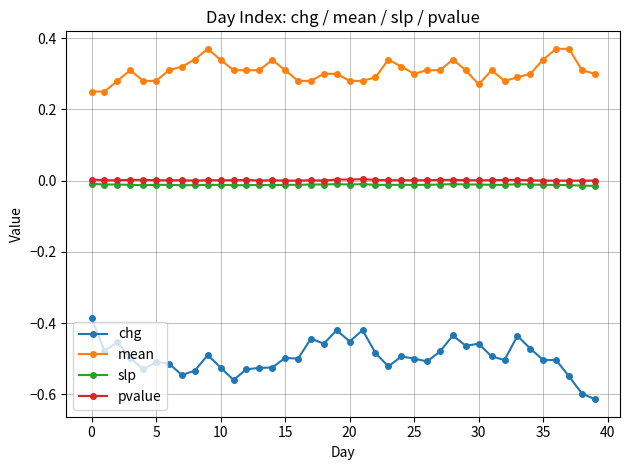

True or false: mean has more than 0 points higher than both neighbors.

True